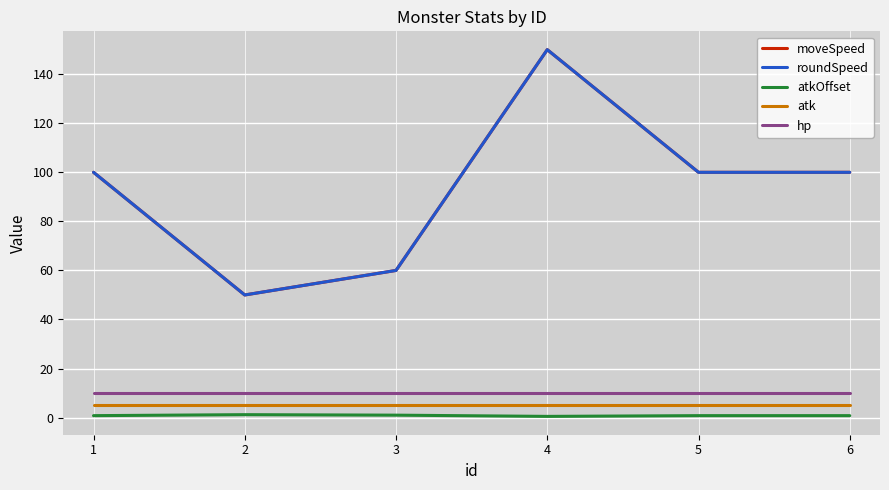

Between 4 and 6, which series saw the biggest shift?

moveSpeed